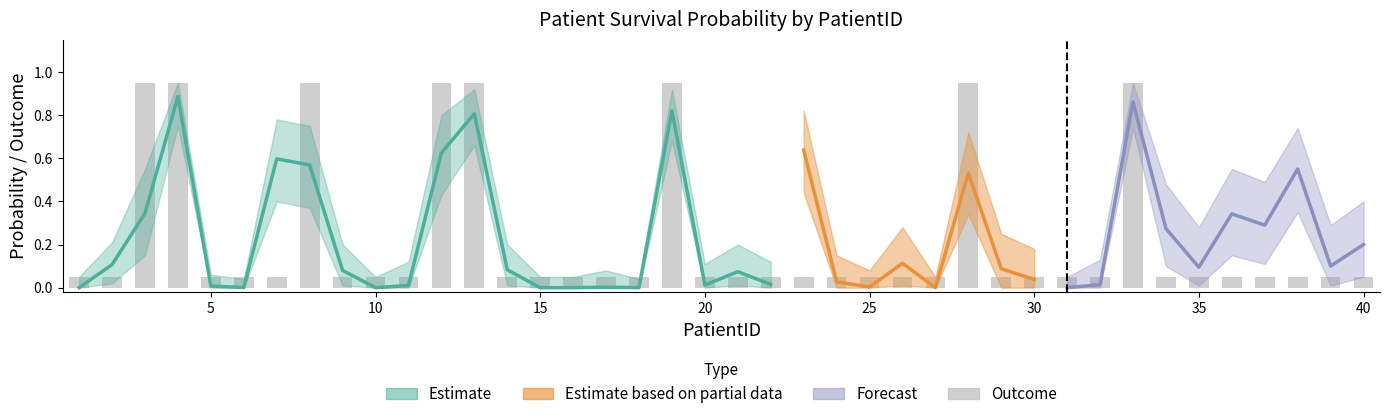

Is it true that the value at 26 is 0.1?

False